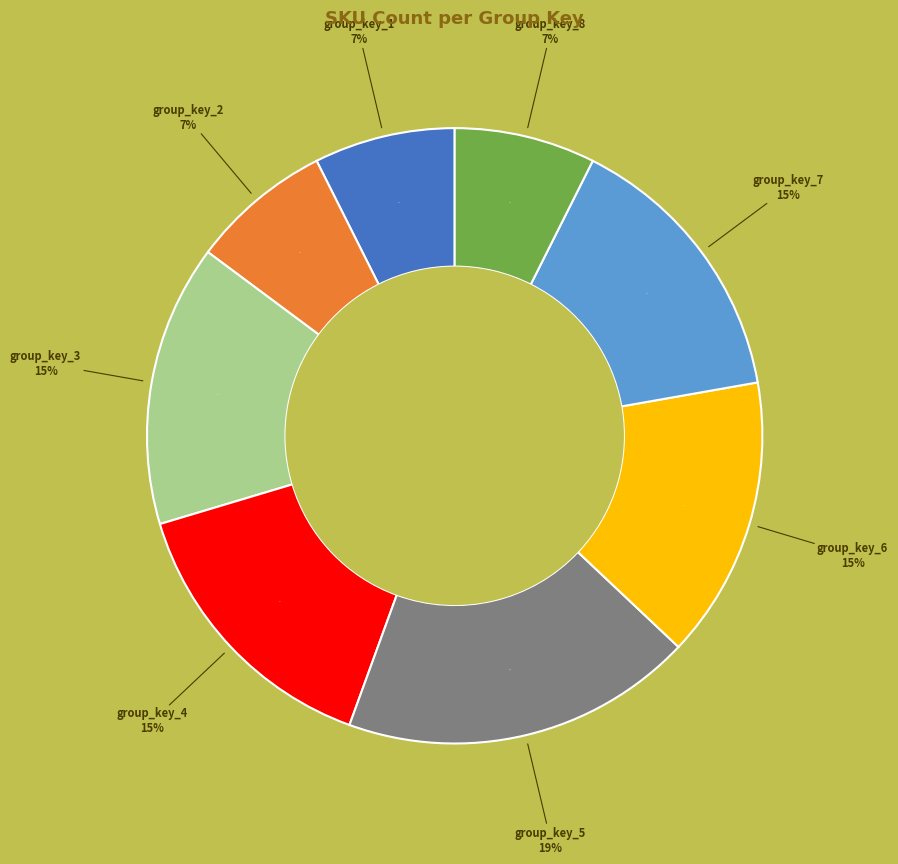

The group_key_7 slice represents 5% of the pie. True or false?

False